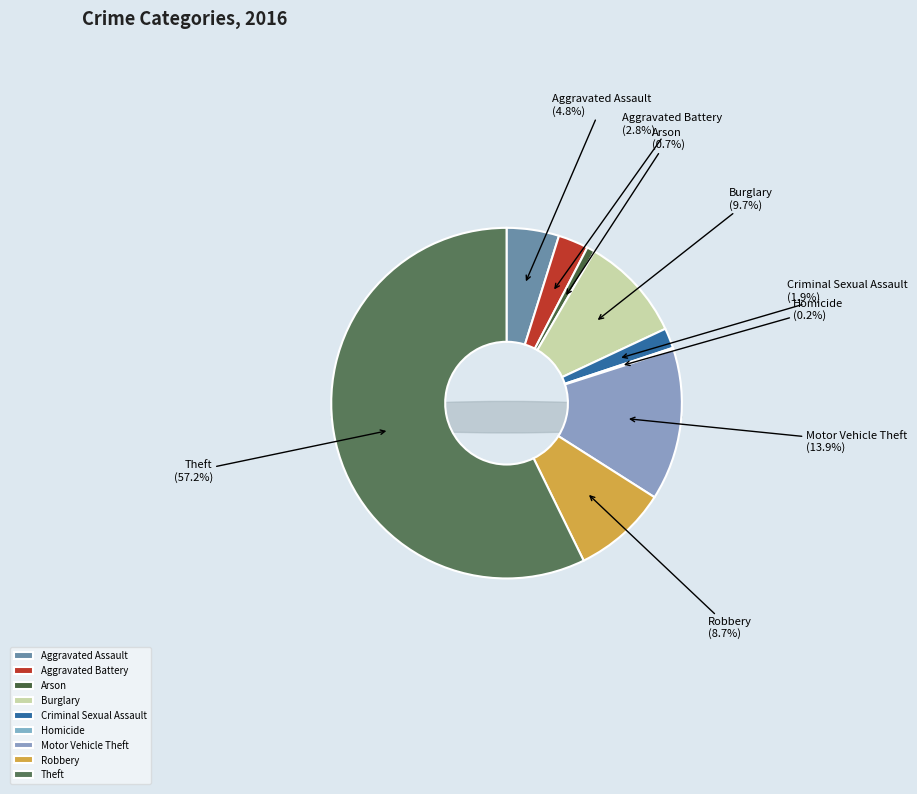

To the nearest percent, what portion does Burglary represent?

10%